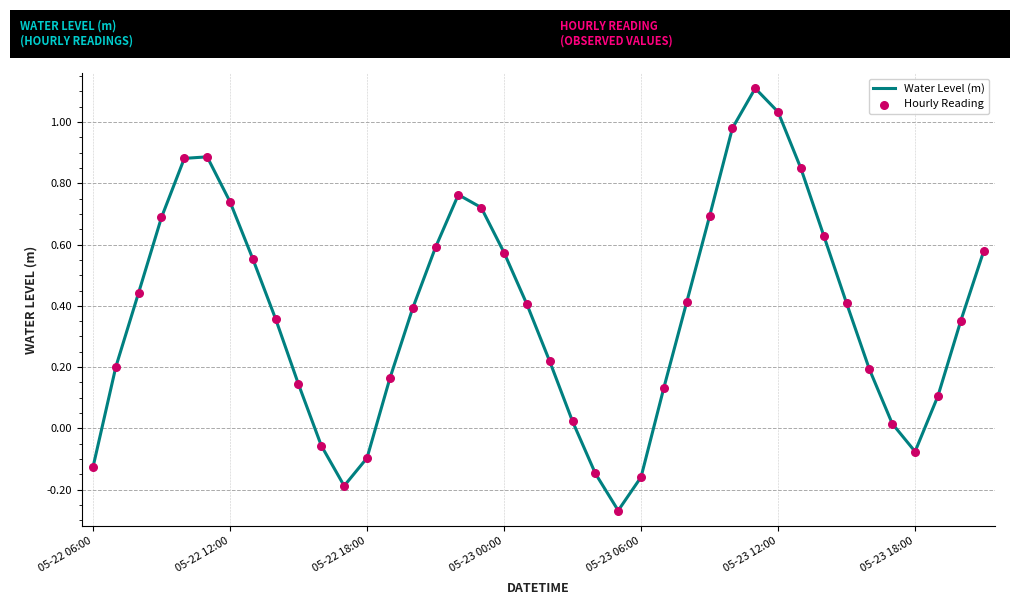

What is the difference between the maximum and minimum values?

1.4